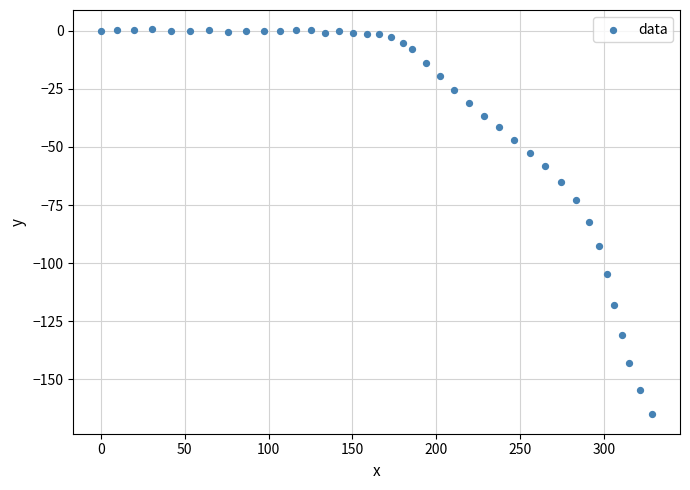

What is the range of X values (max minus min)?

328.9